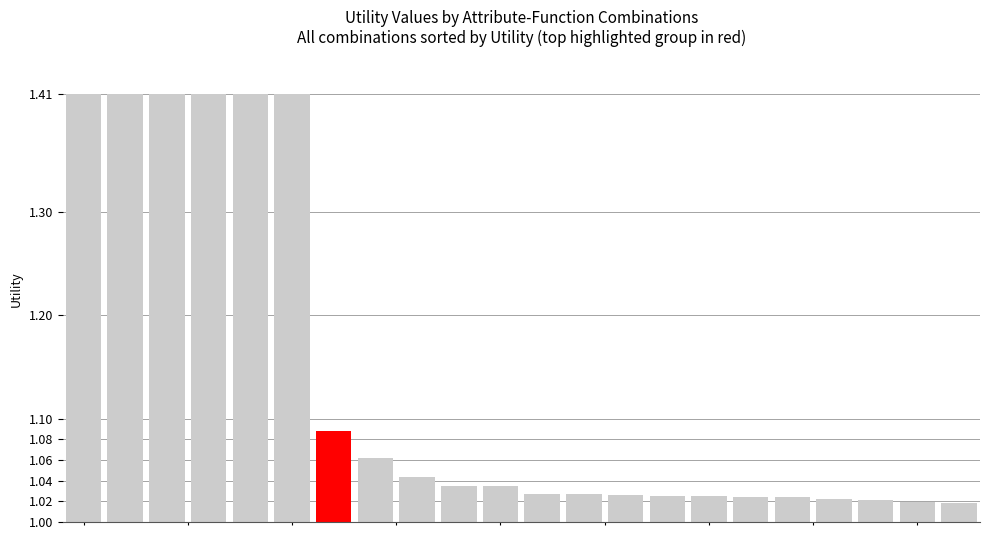

What is the difference between the maximum and minimum values?

0.4